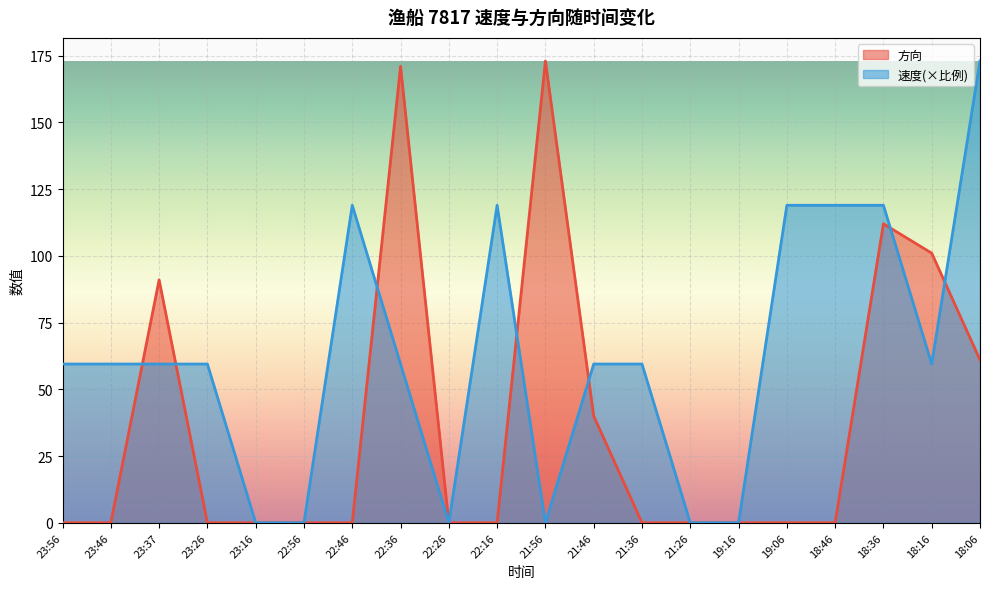

How many positive values does the 方向 series have?

7